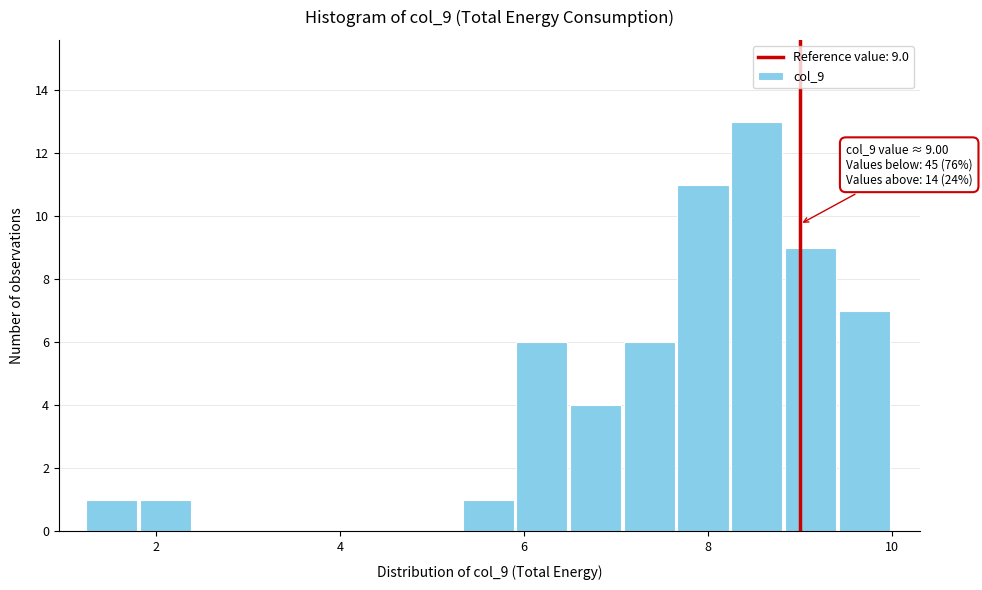

Read against the x-axis, roughly where is the centre of the tallest bar?

8.6